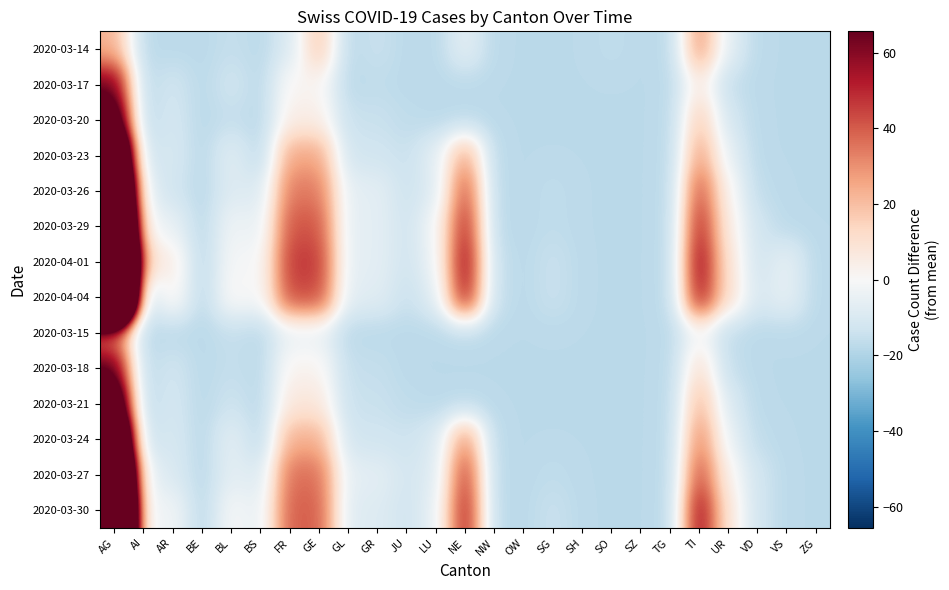

How many data points does each series have?

25